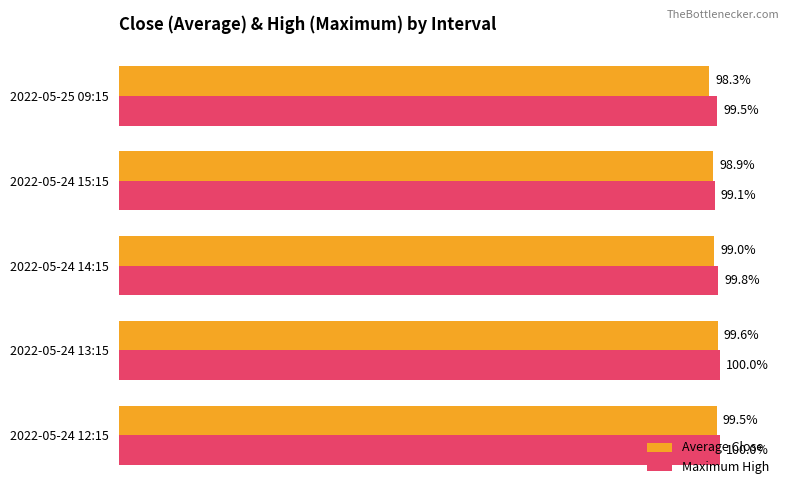

Where is Average Close nearest to the value 98?

2022-05-25 09:15